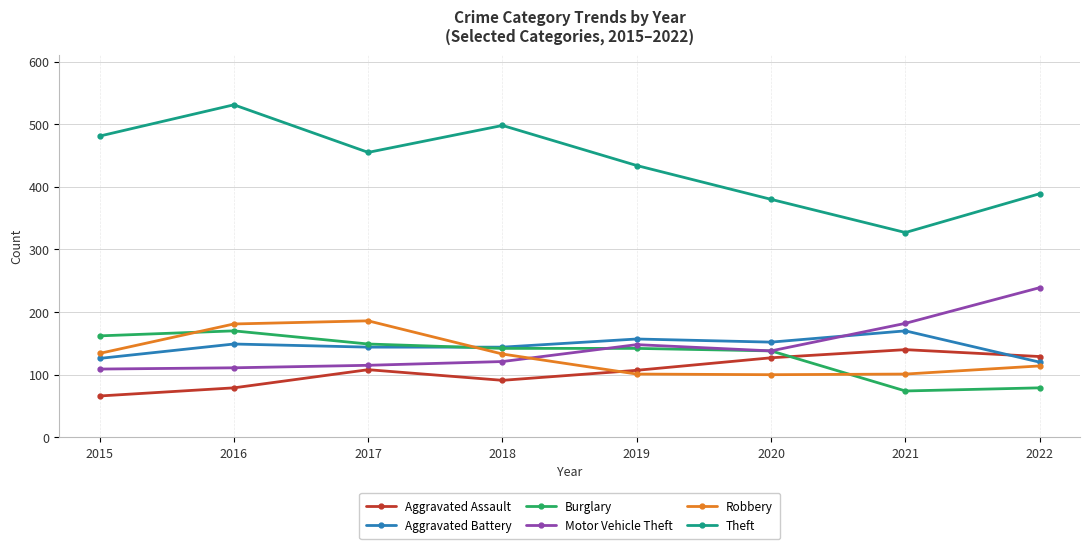

Which series has the widest spread of values?

Theft